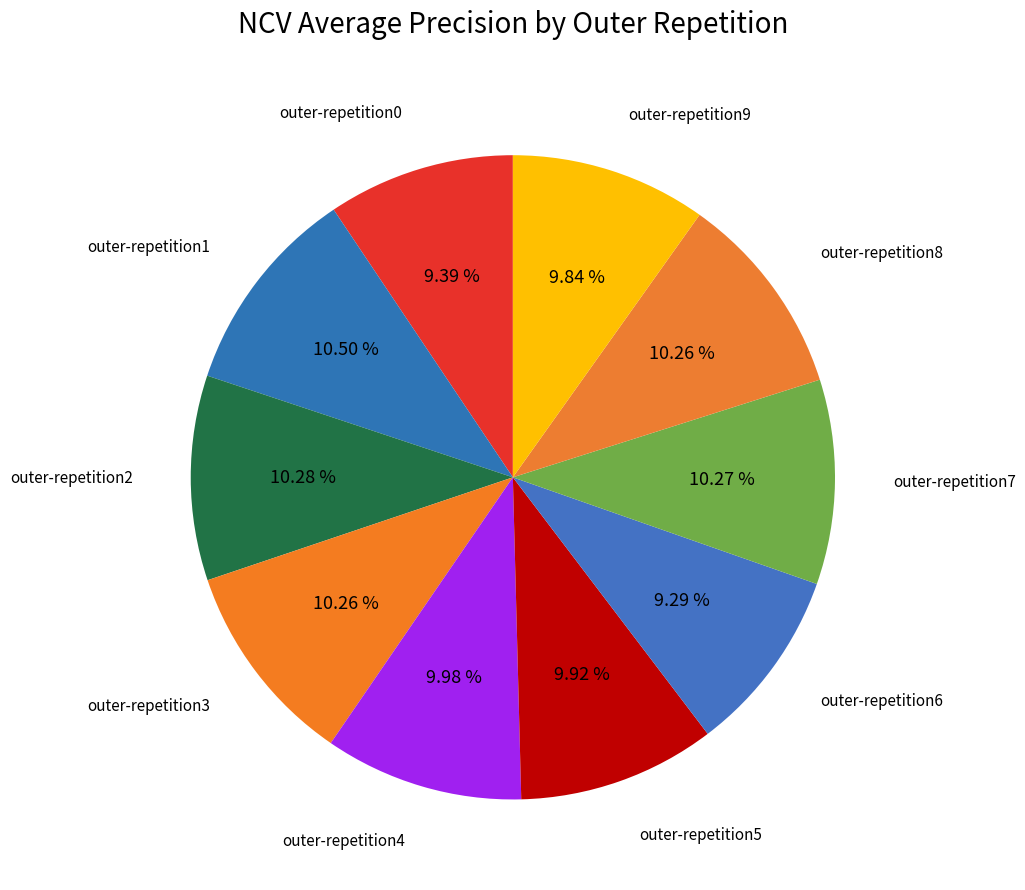

How much of the chart is everything except outer-repetition4?

90.0%